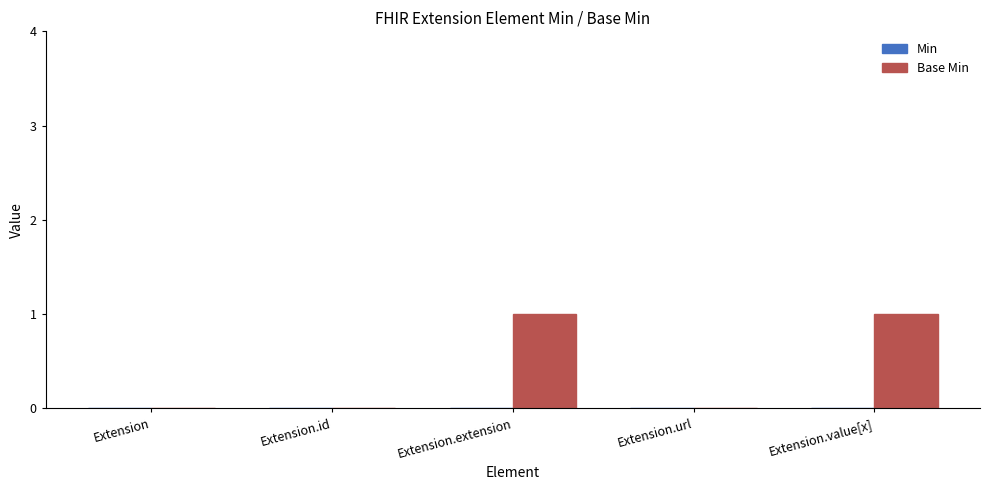

The value at Extension.extension is 2. True or false?

False